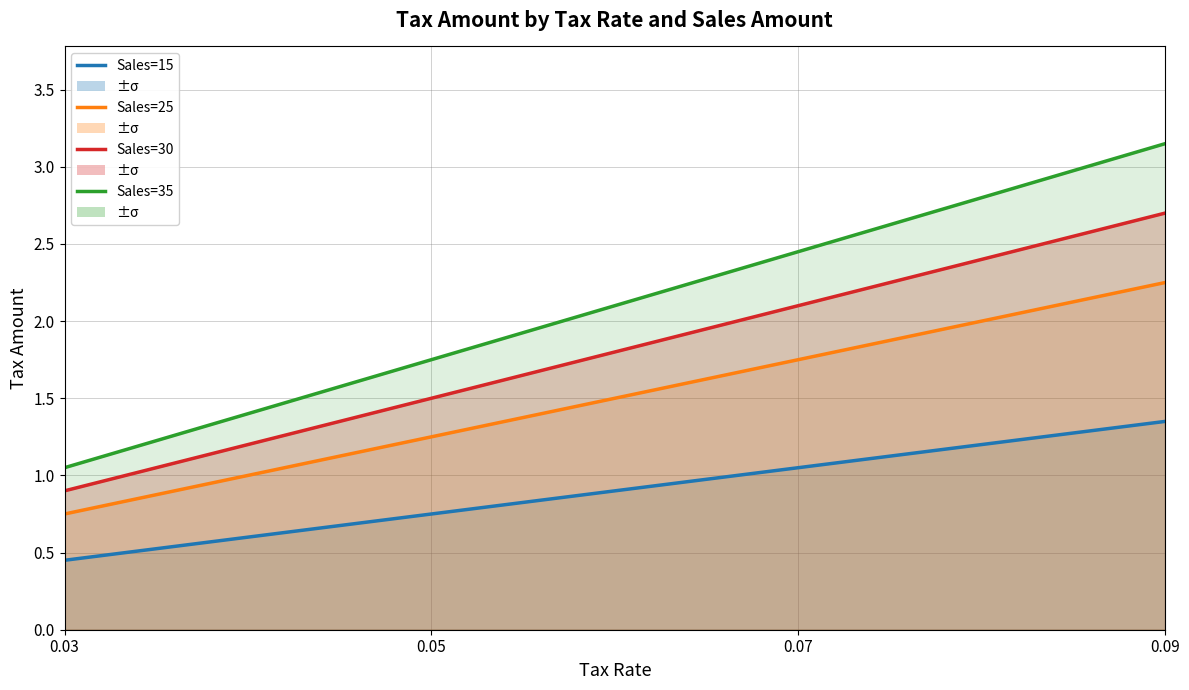

The Sales=25 series shows 1.8 at 0.07. True or false?

True